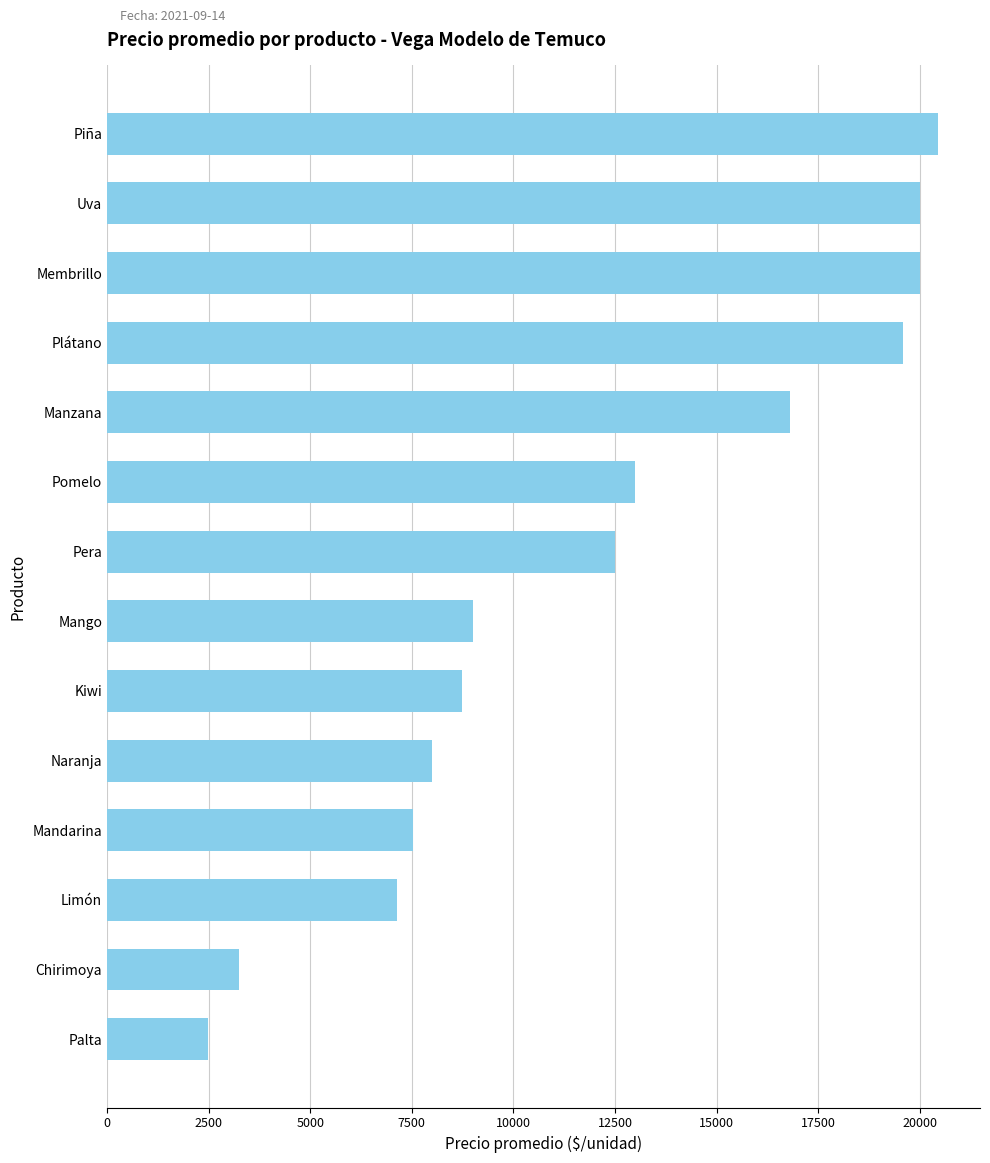

The chart shows a value of 7532 at Mandarina. True or false?

True